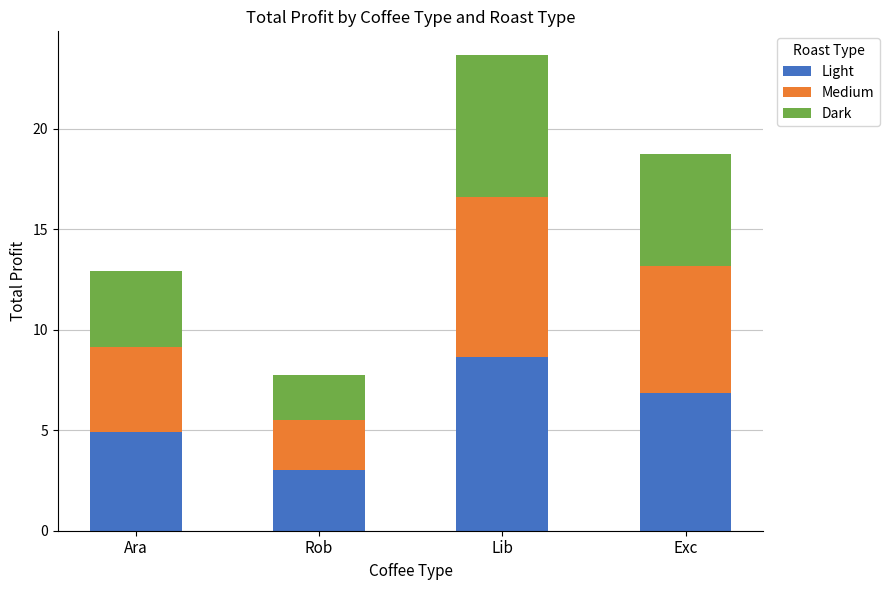

Rank the categories by Light value from highest to lowest.

Lib, Exc, Ara, Rob